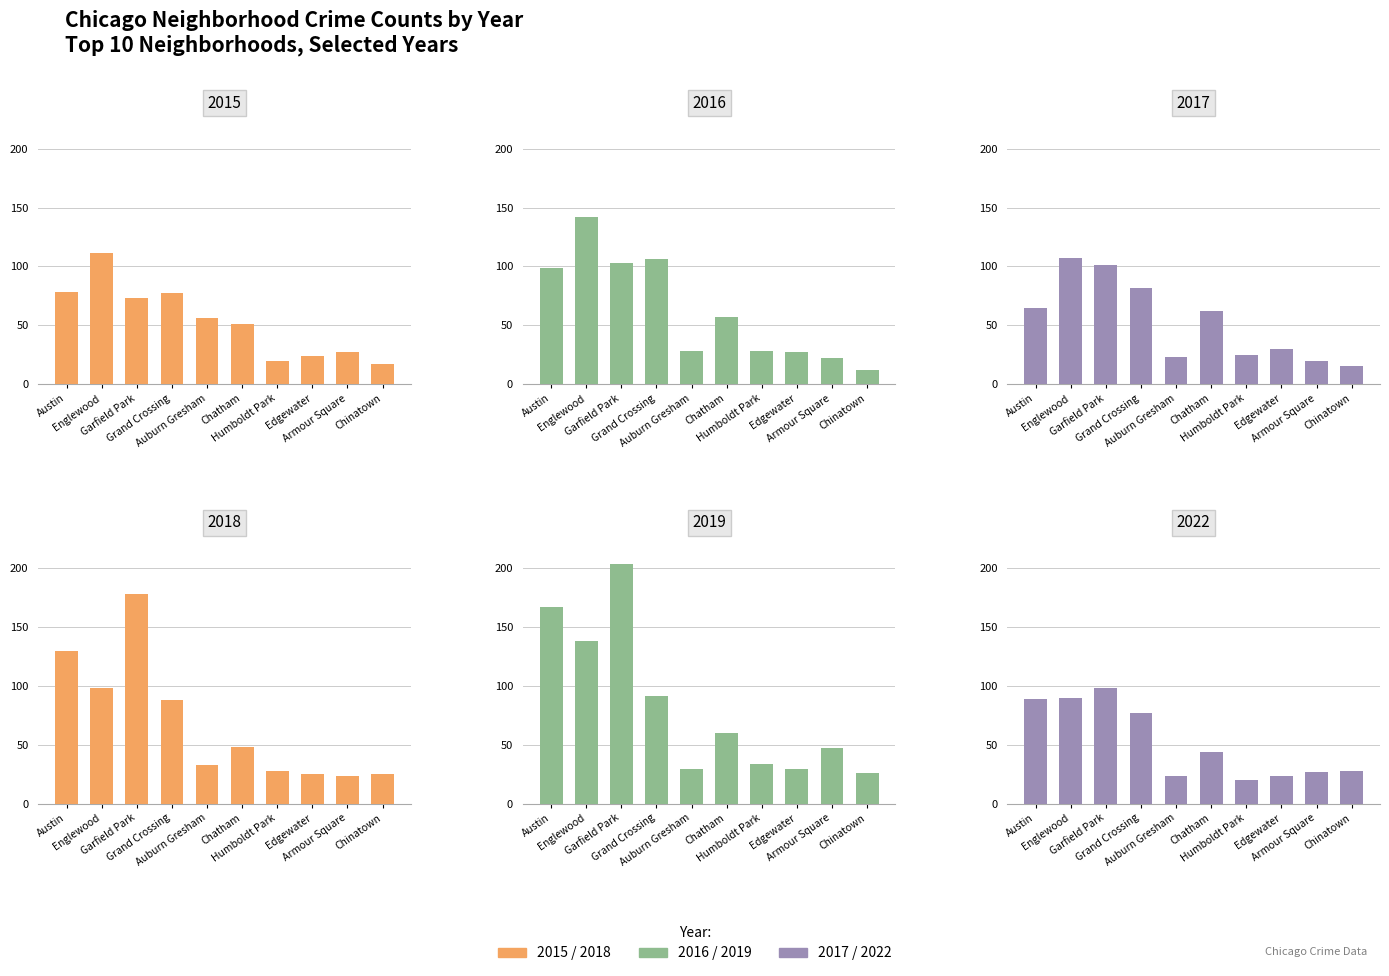

List the series in order of their peak value, lowest first.

2022, 2017, 2015, 2016, 2018, 2019